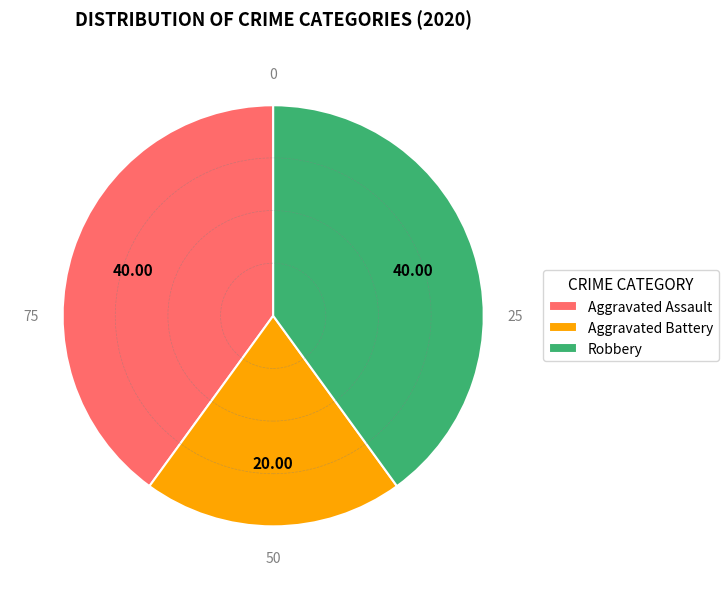

How many slices are in this pie chart?

3